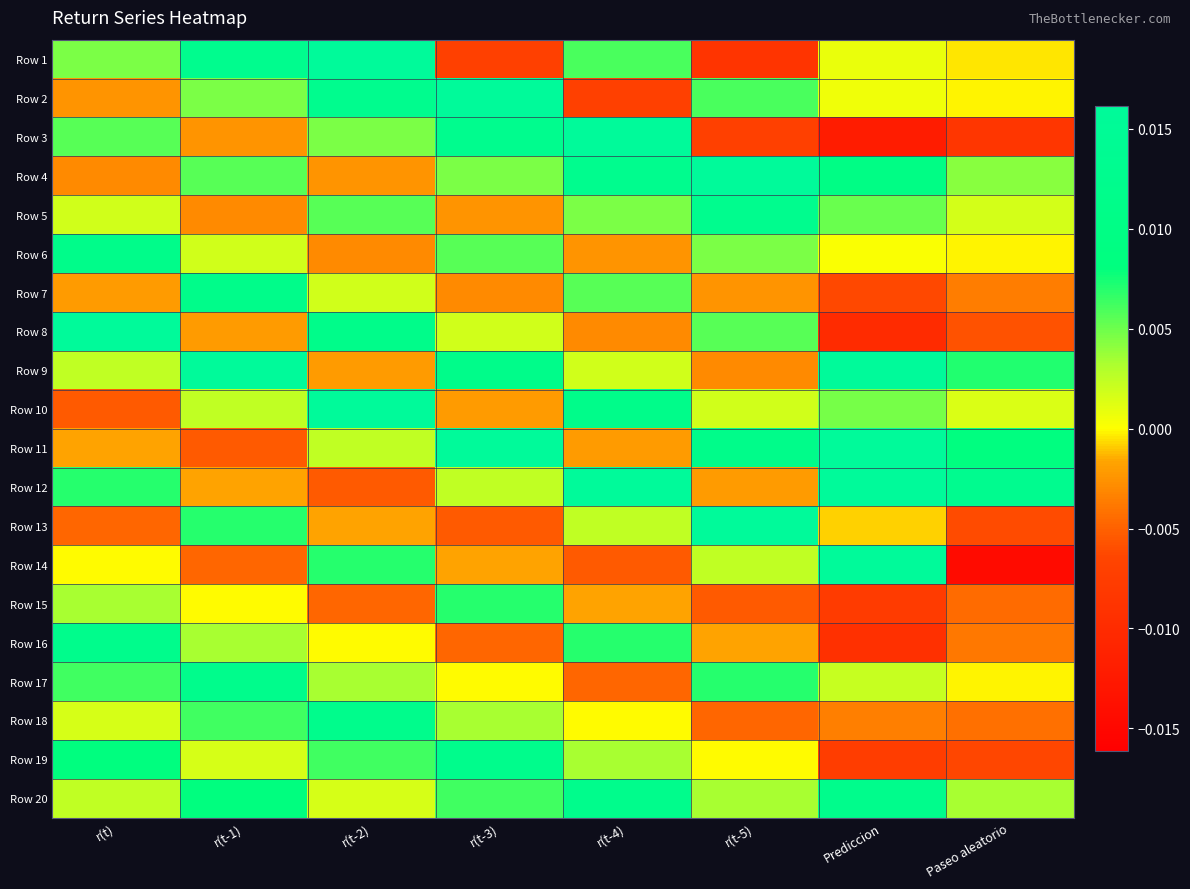

Which series has the largest range (max minus min)?

Row 14